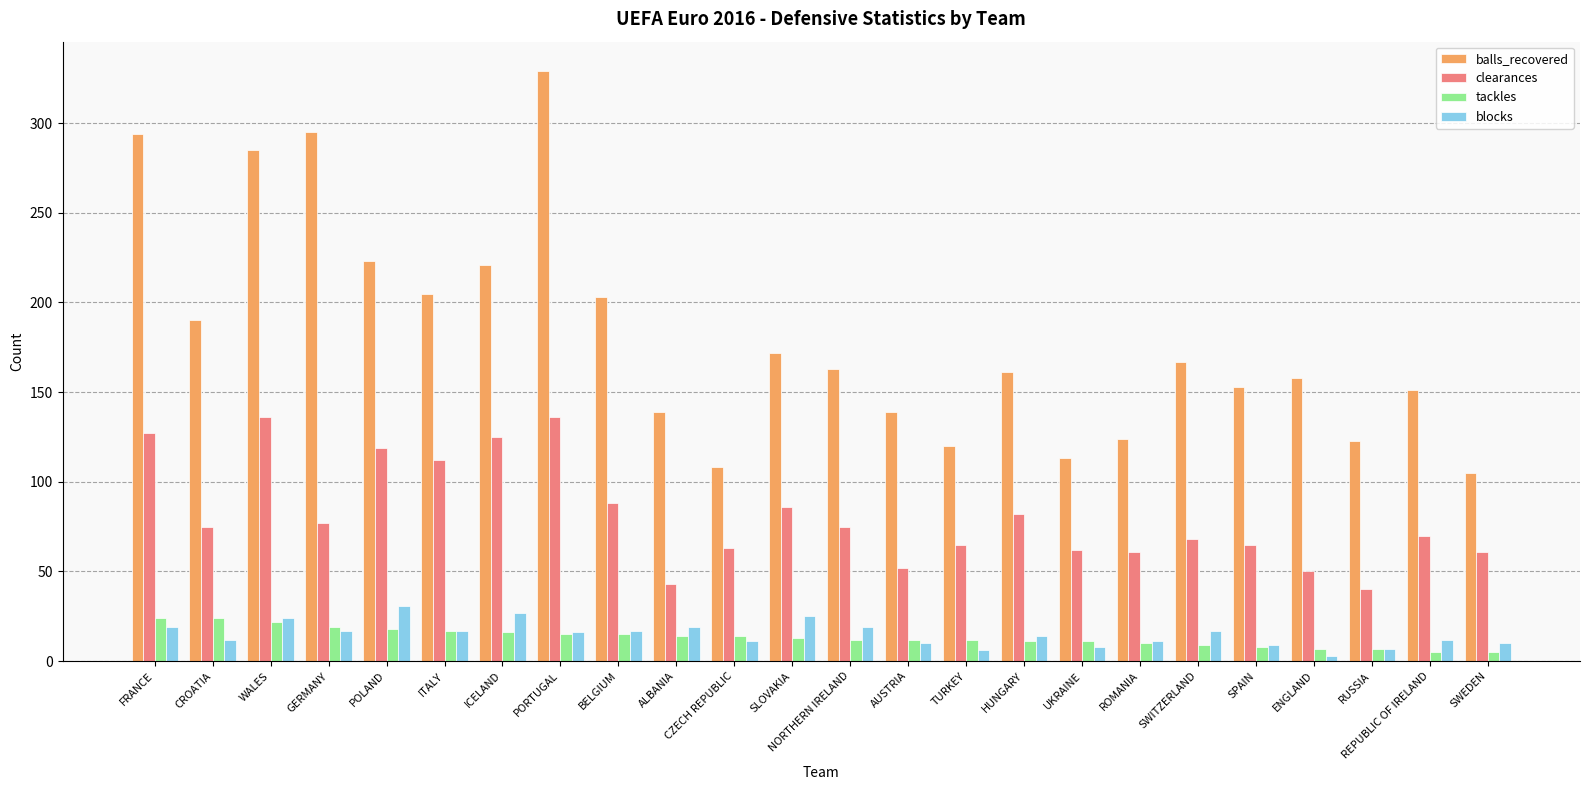

The clearances series shows 65 at TURKEY. True or false?

True